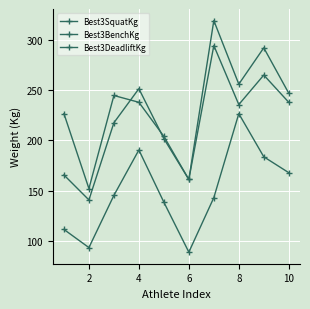

How many data points in Best3BenchKg are above 145?

5